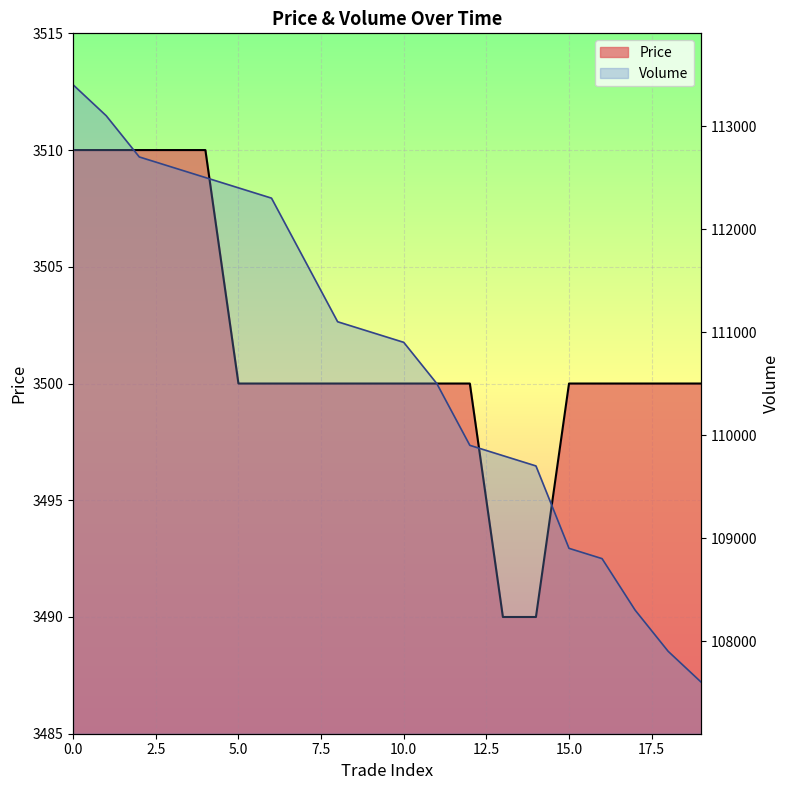

Reading left to right, list all the values displayed in this chart.

Price: 3510	3510	3510	3510	3510	3500	3500	3500	3500	3500	3500	3500	3500	3490	3490	3500	3500	3500	3500	3500
Volume: 113400	113100	112700	112600	112500	112400	112300	111700	111100	111000	110900	110500	109900	109800	109700	108900	108800	108300	107900	107600